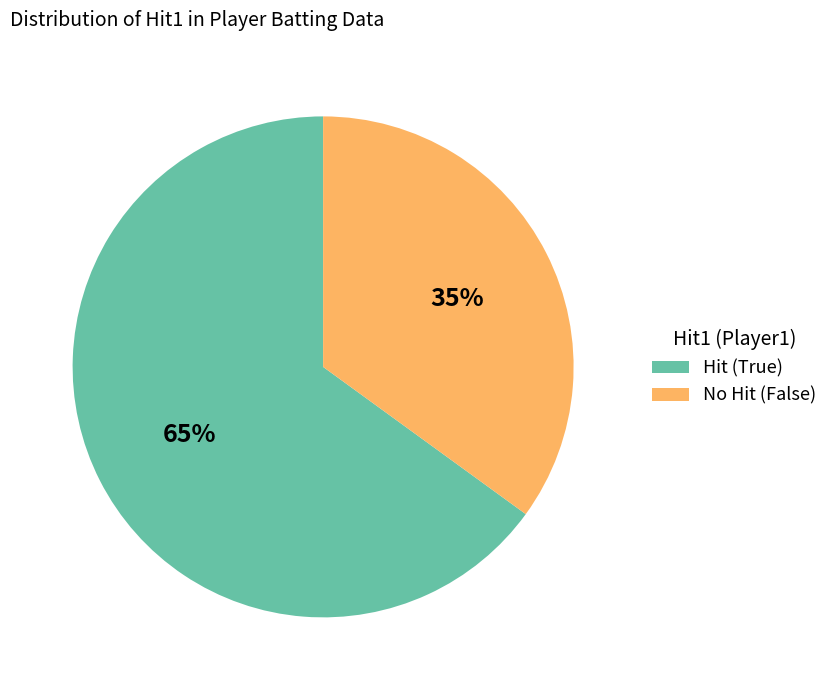

Is it true that Hit (True) is 72% of the pie?

False